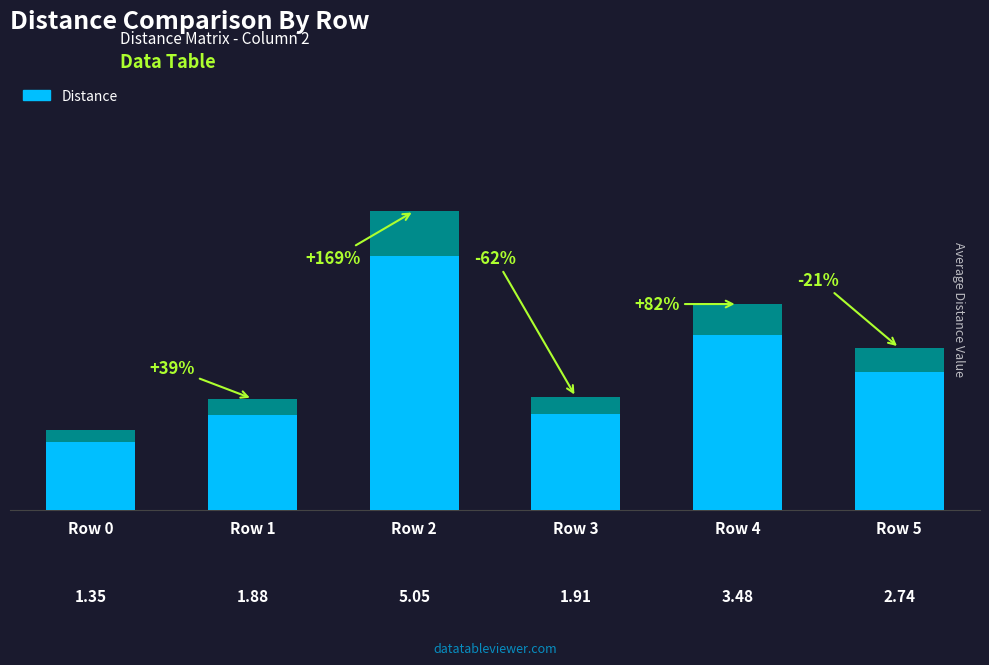

Are the bars grouped side by side (vs. stacked)?

No